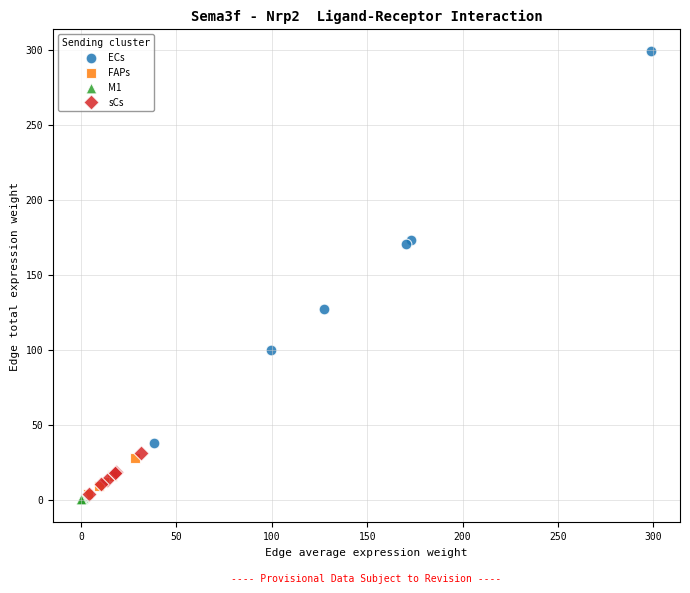

Which series has the largest Y range (max minus min)?

ECs